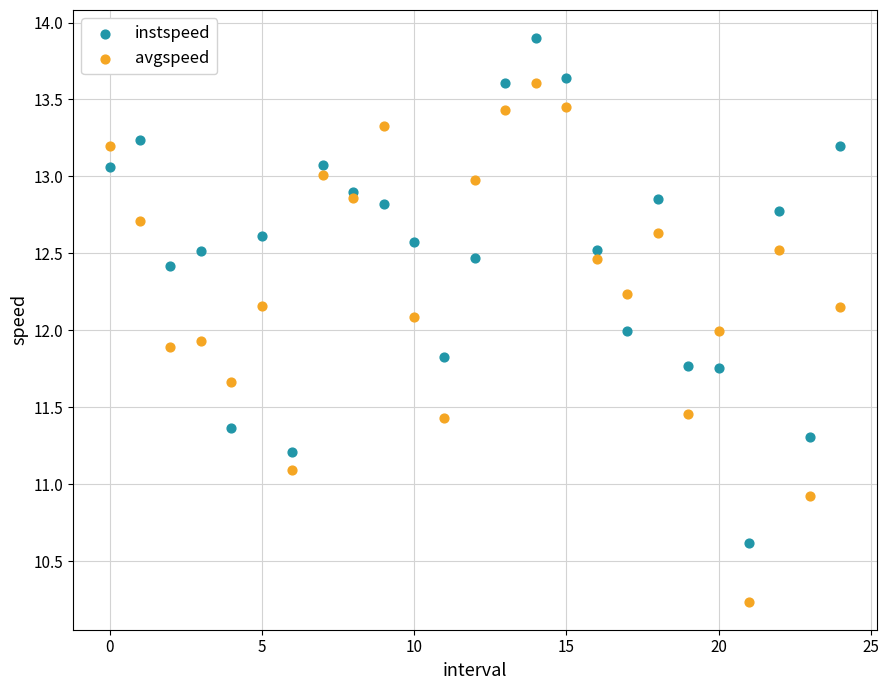

Which series has the largest Y range (max minus min)?

avgspeed